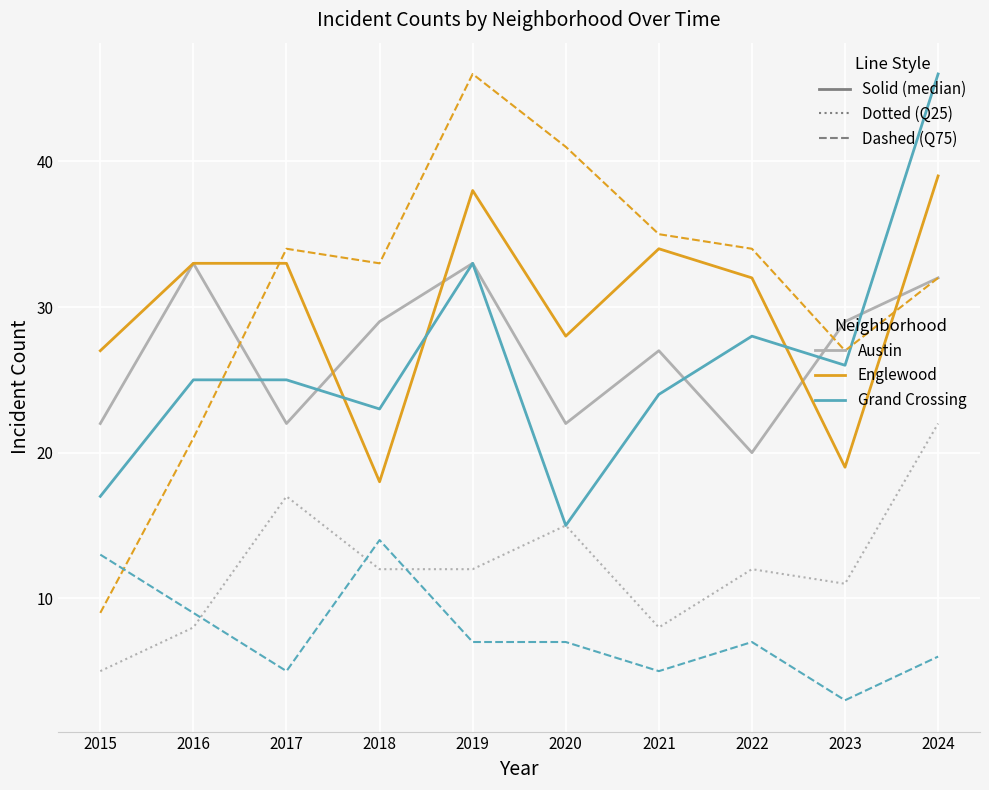

What is the difference between the highest and lowest values at 2022?

27